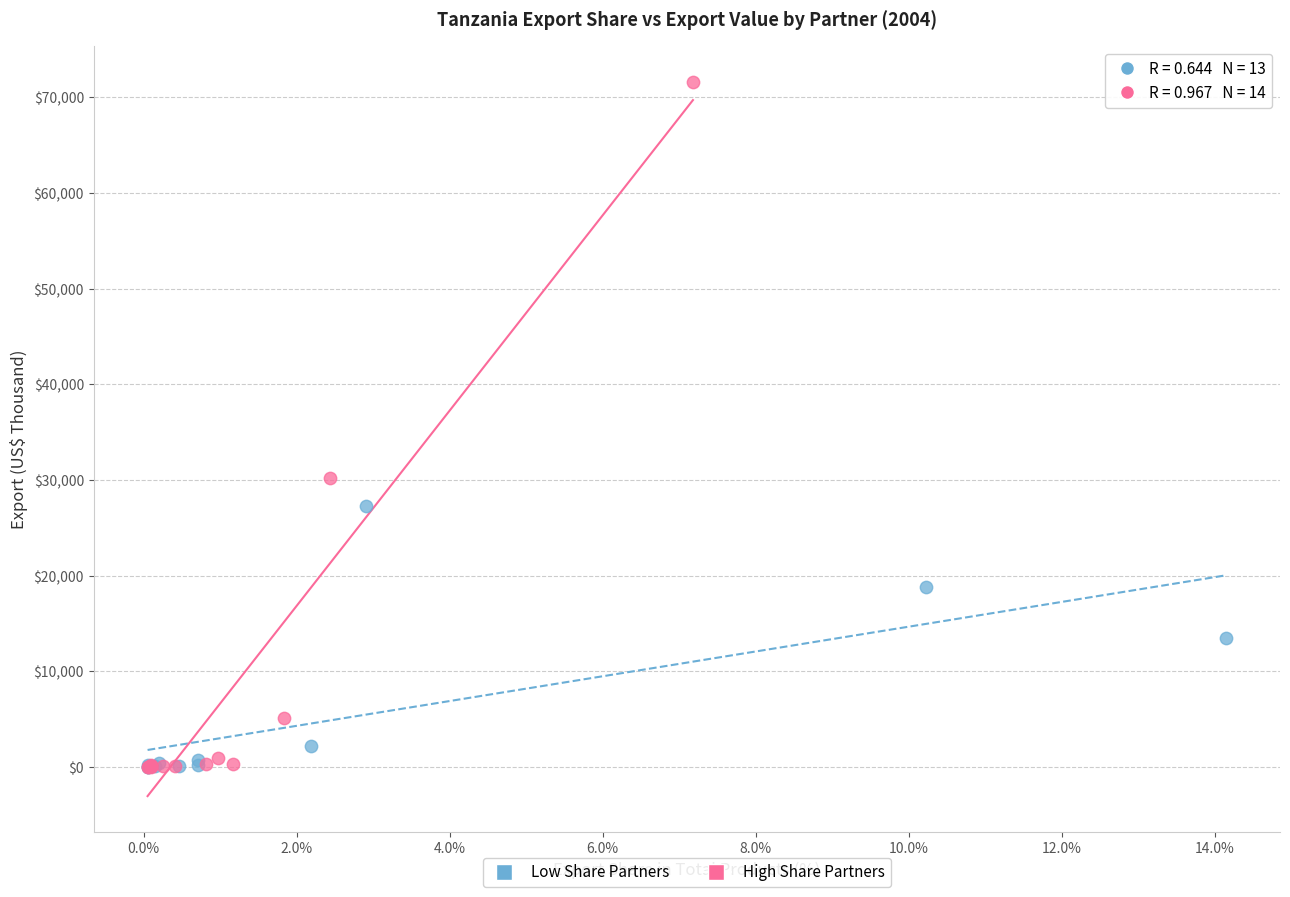

Which series reaches the maximum Y coordinate?

High Share Partners